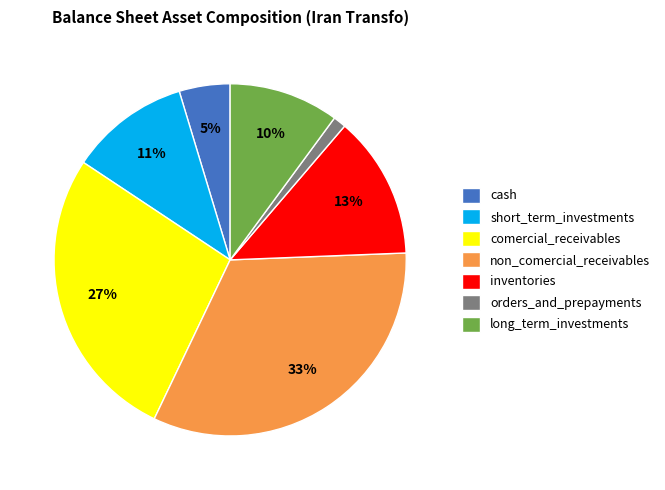

To the nearest percent, what is the average slice percentage?

14%